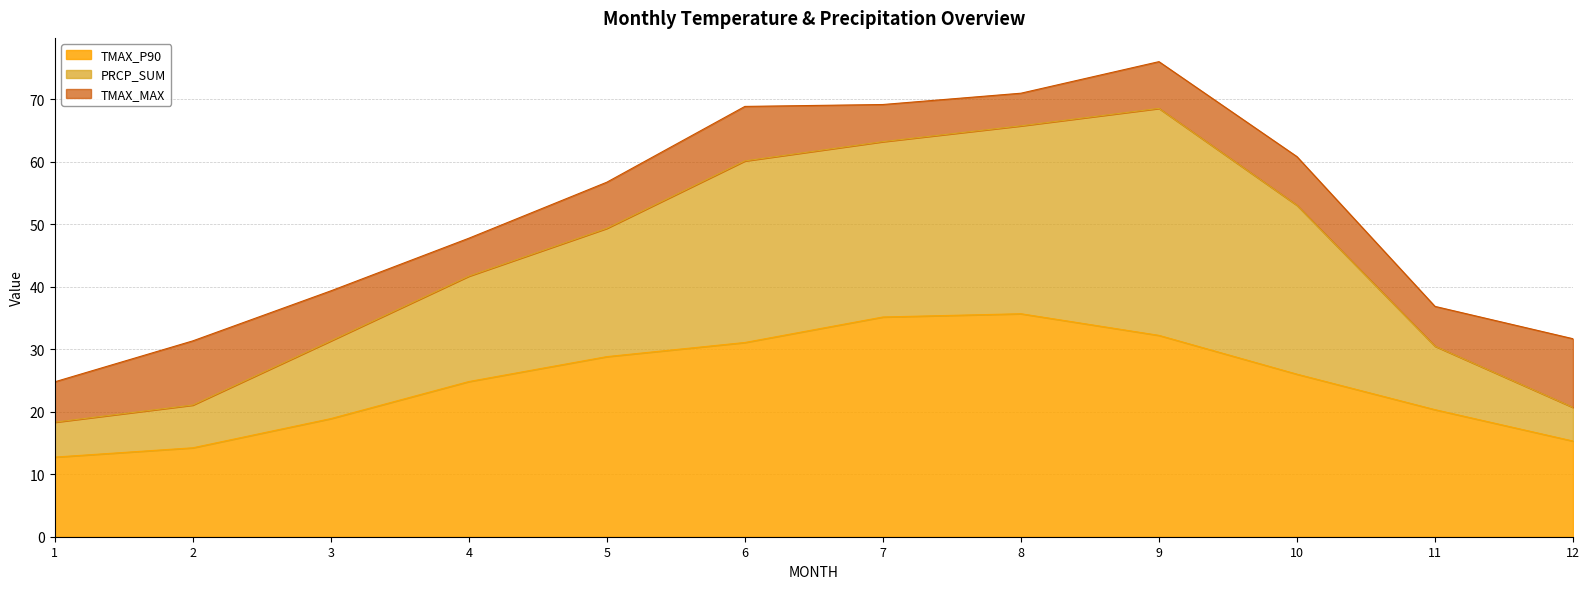

True or false: TMAX_P90 and PRCP_SUM cross at least once.

False